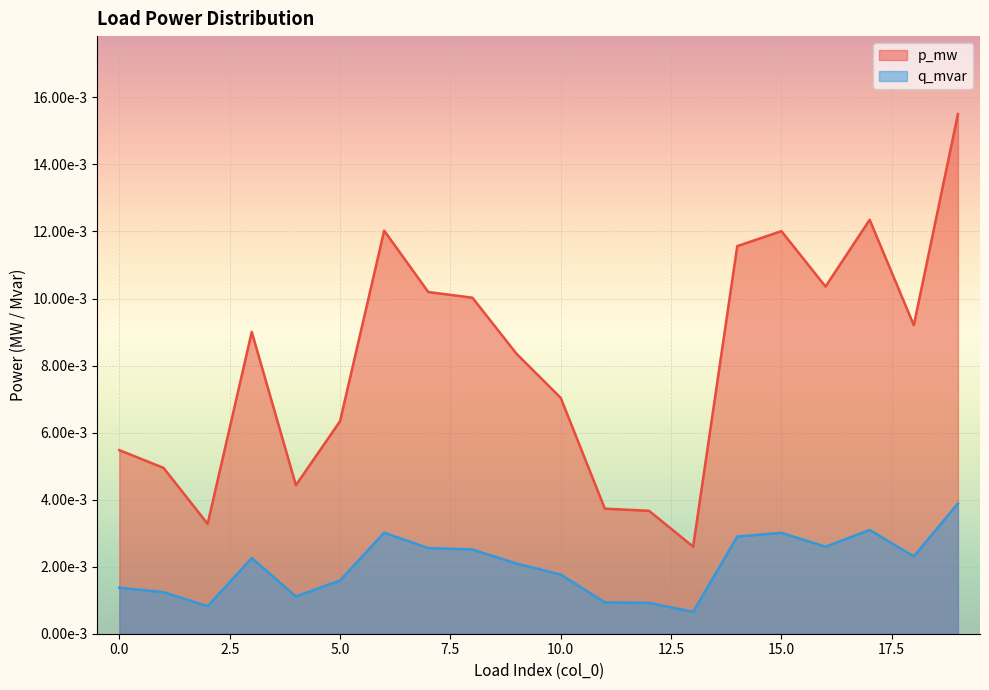

True or false: p_mw has a value of 0.0 at 18.

True